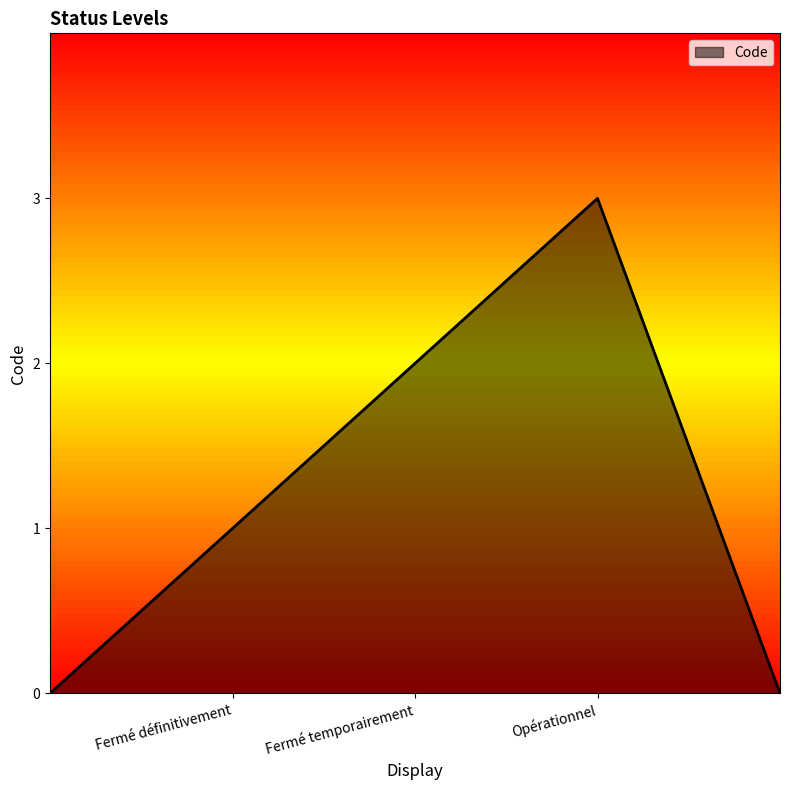

What is the difference between the maximum and minimum values?

3